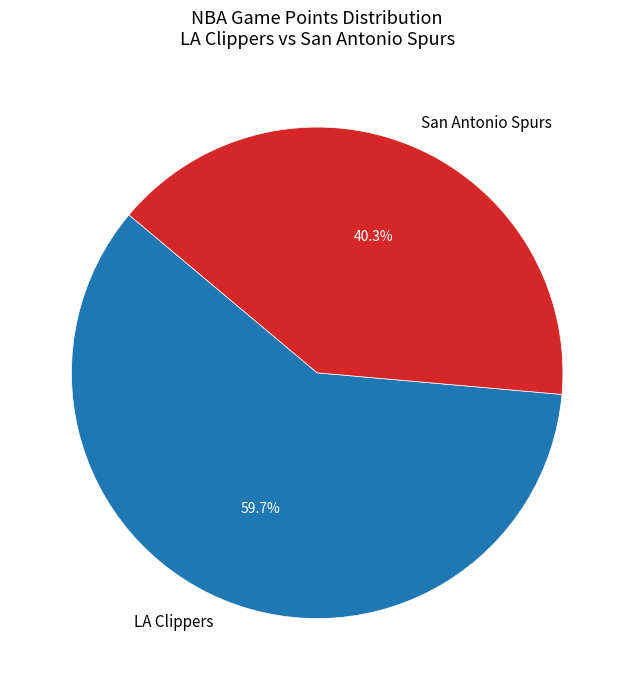

What percentage is the LA Clippers slice, to the nearest percent?

60%